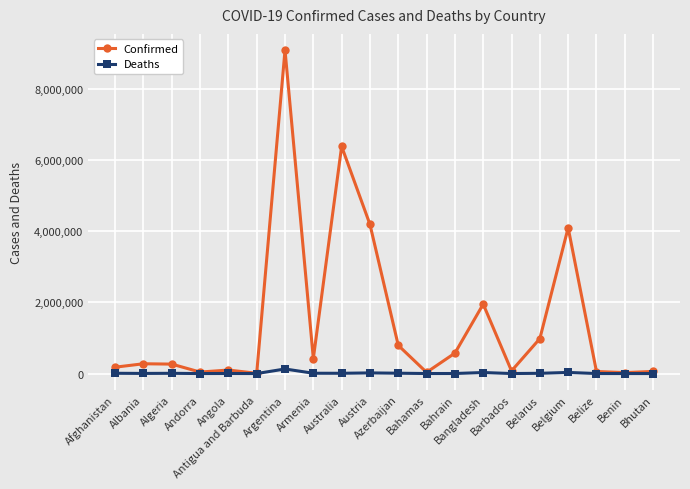

How many lines are shown in the chart?

2